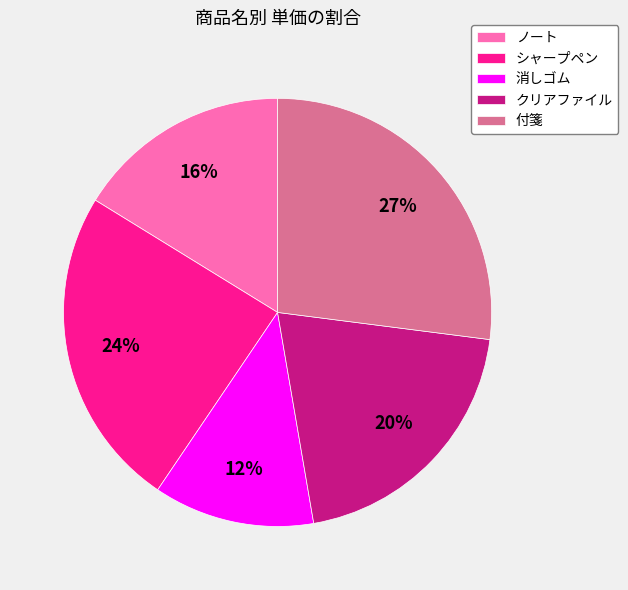

Count the number of slices in the pie.

5